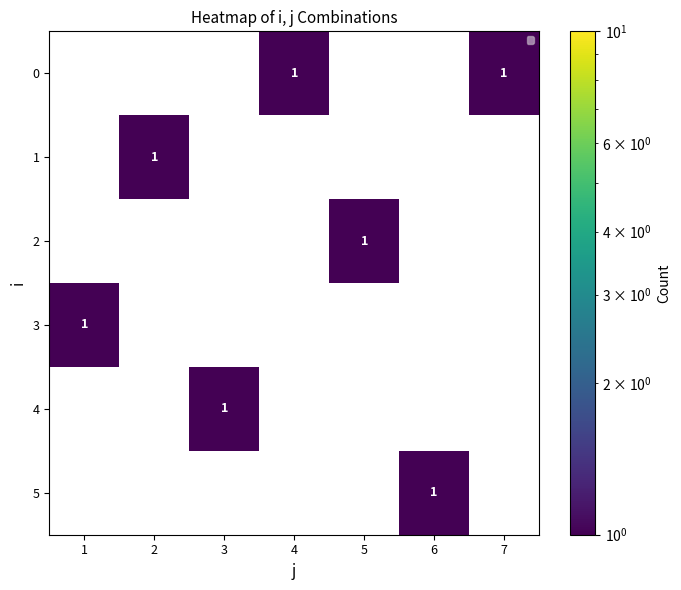

At which category does the chart reach its peak across all series?

4